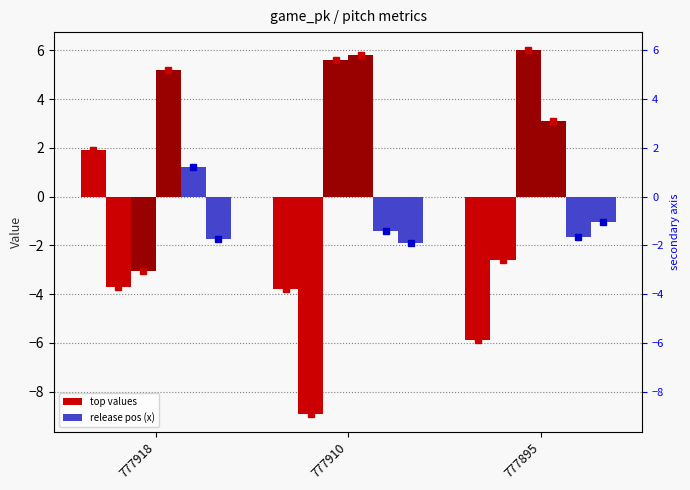

What is the average value of the ax_top series?

-2.6